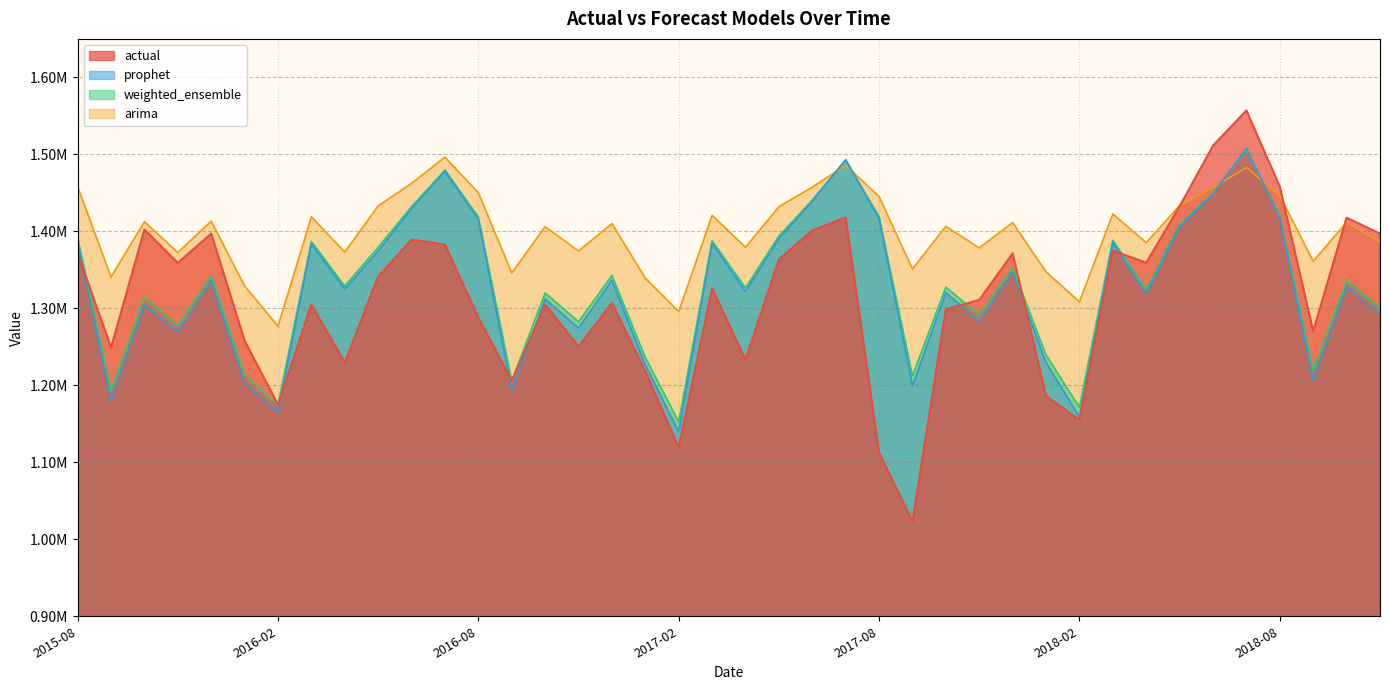

What is the difference between the prophet values at 2017-10-01 and 2018-01-01?

90825.9